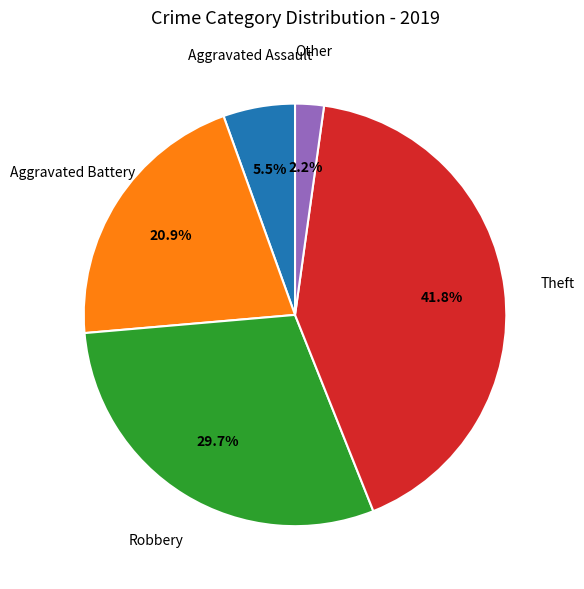

Is there a majority slice in this chart?

No